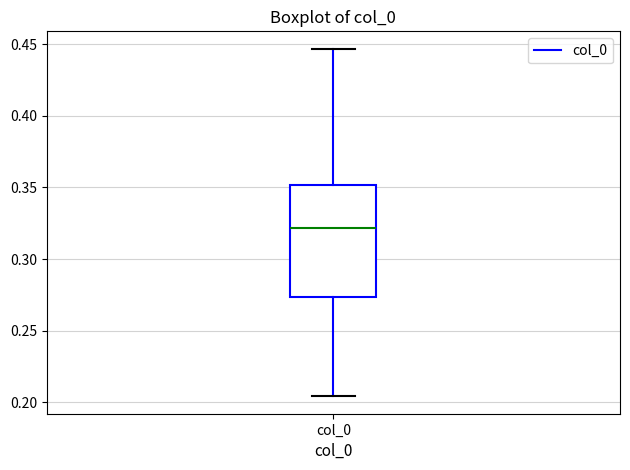

Where does the lower whisker of the box for col_0 end on the y-axis? The values are not printed on the chart, so give them approximately, as read against the axis.

0.205